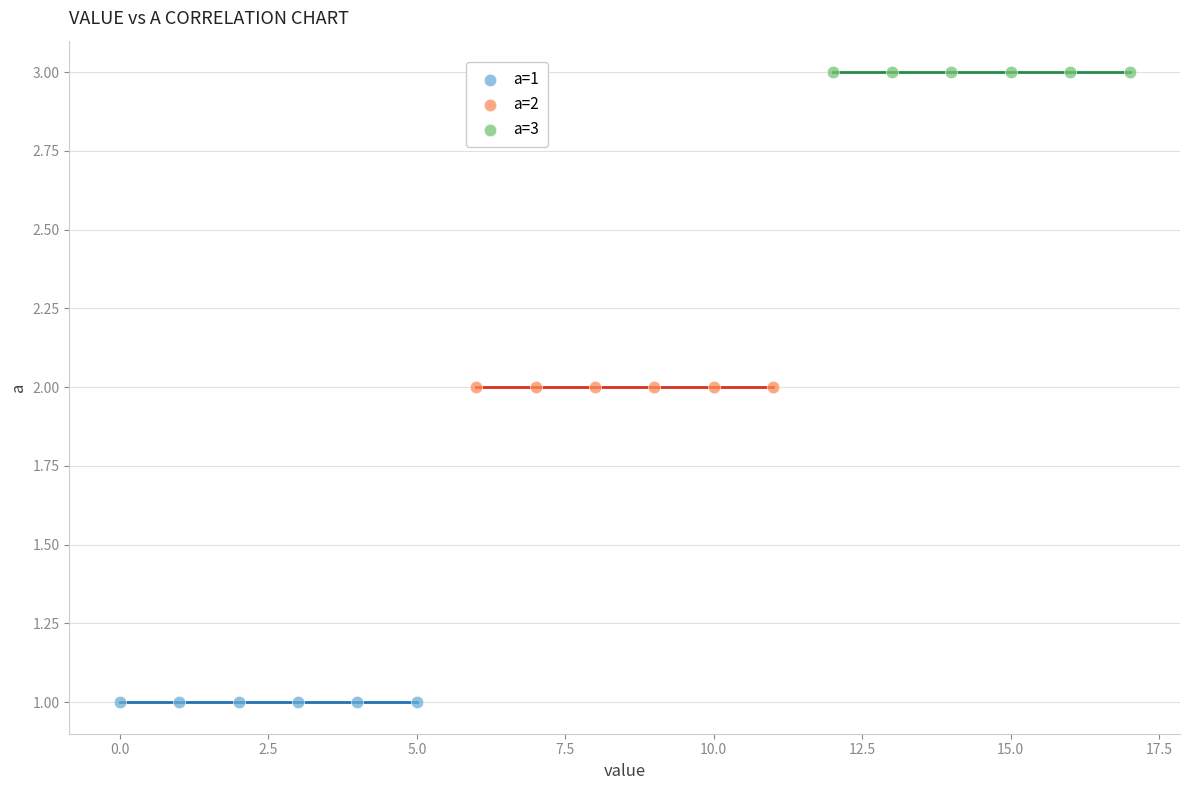

Which series contains the highest Y value?

a=3